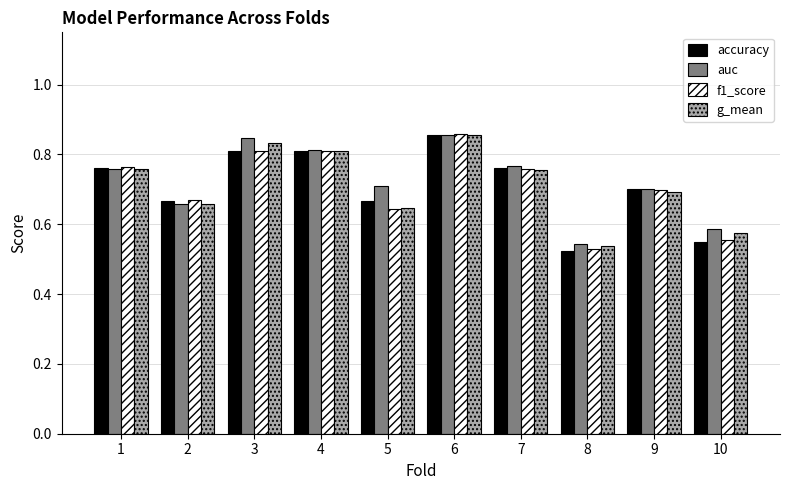

What are all the series names shown in the legend?

accuracy, auc, f1_score, g_mean